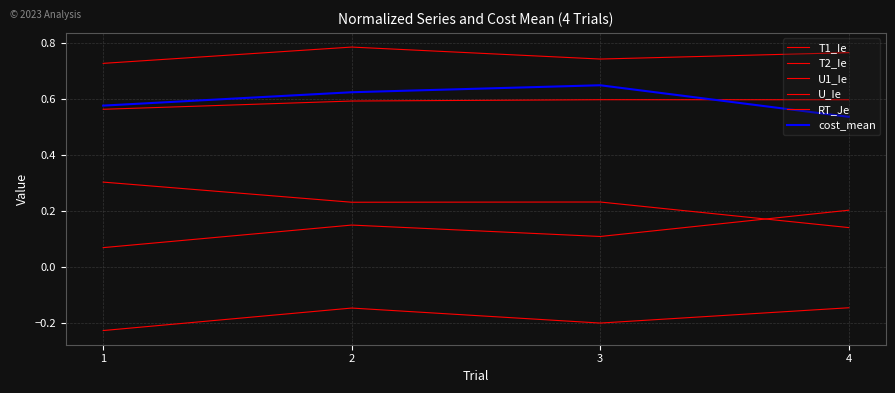

True or false: RT_Je and U1_Ie intersect in this chart.

False